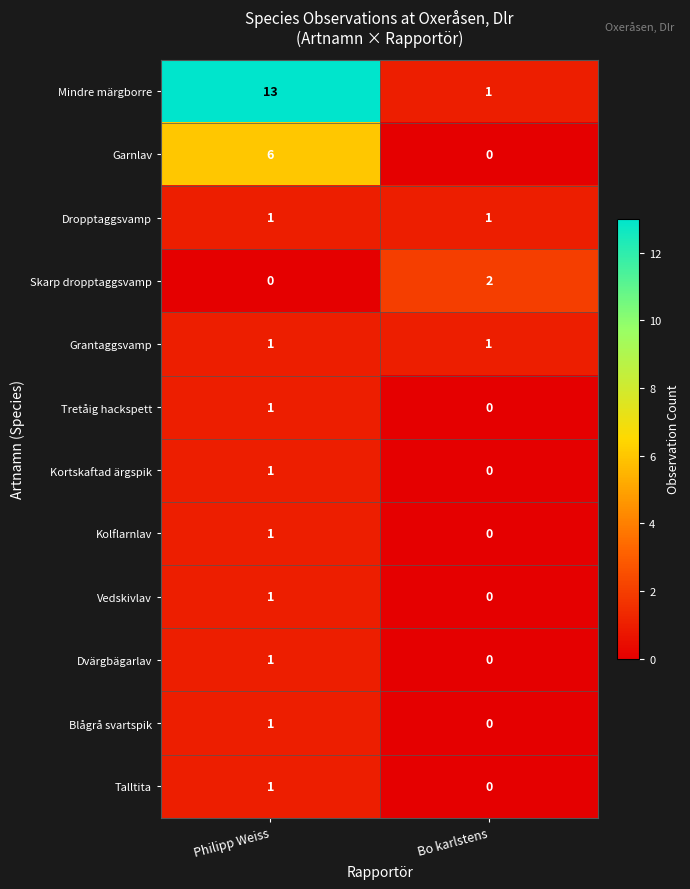

Which series has the largest range (max minus min)?

Mindre märgborre